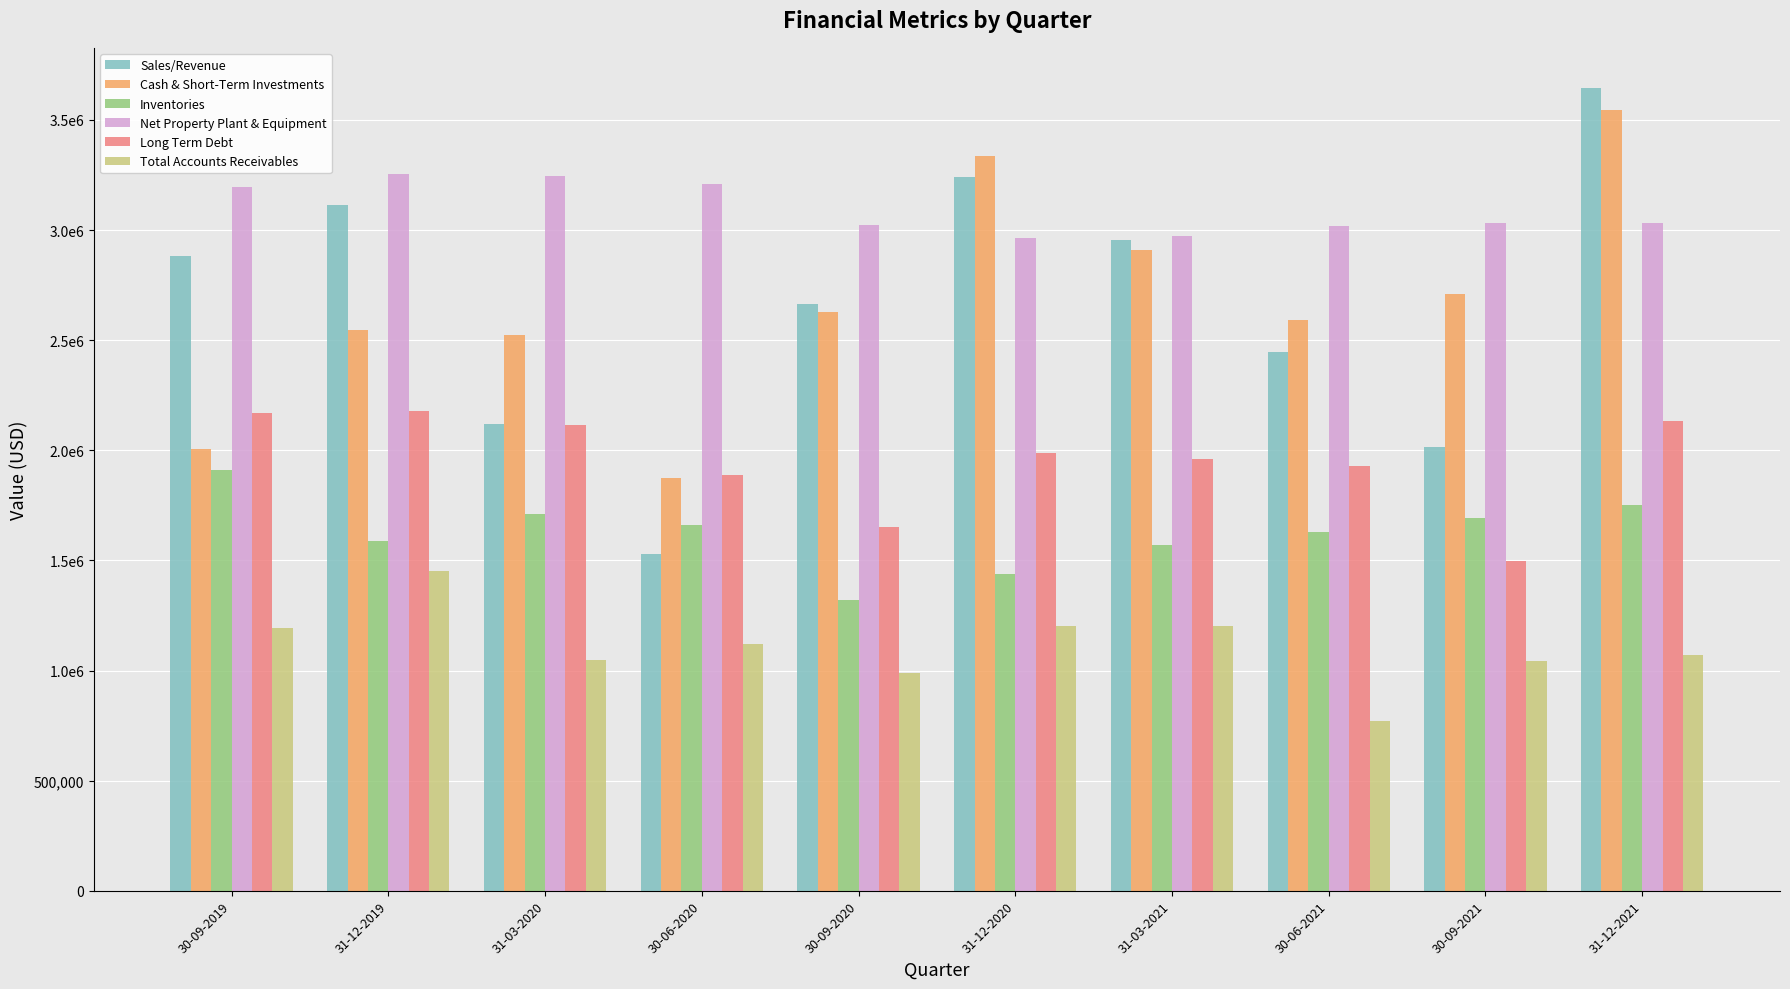

Which category has the lowest value across all series?

30-06-2021